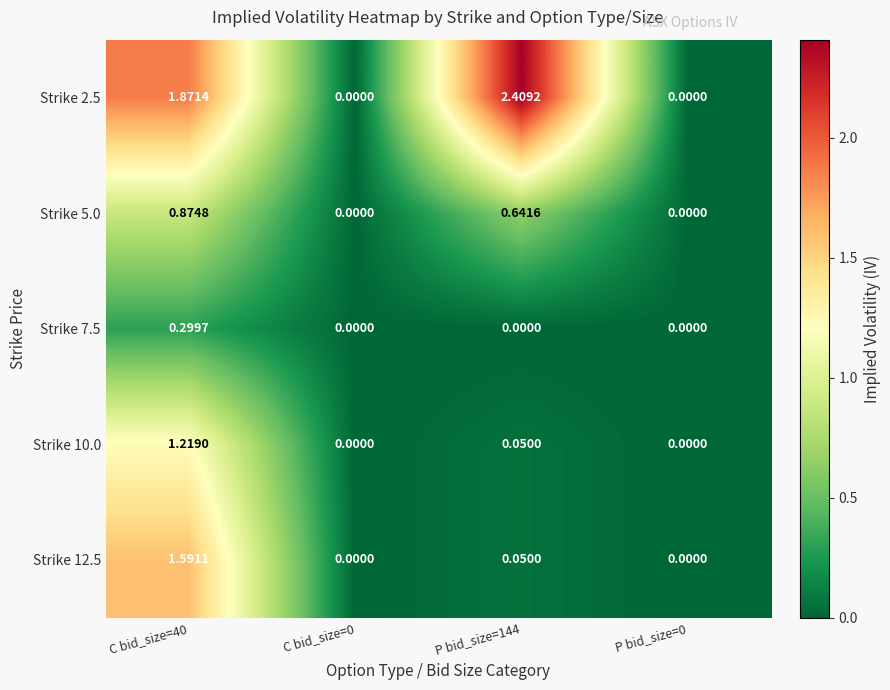

What is the maximum value shown in the chart?

2.4